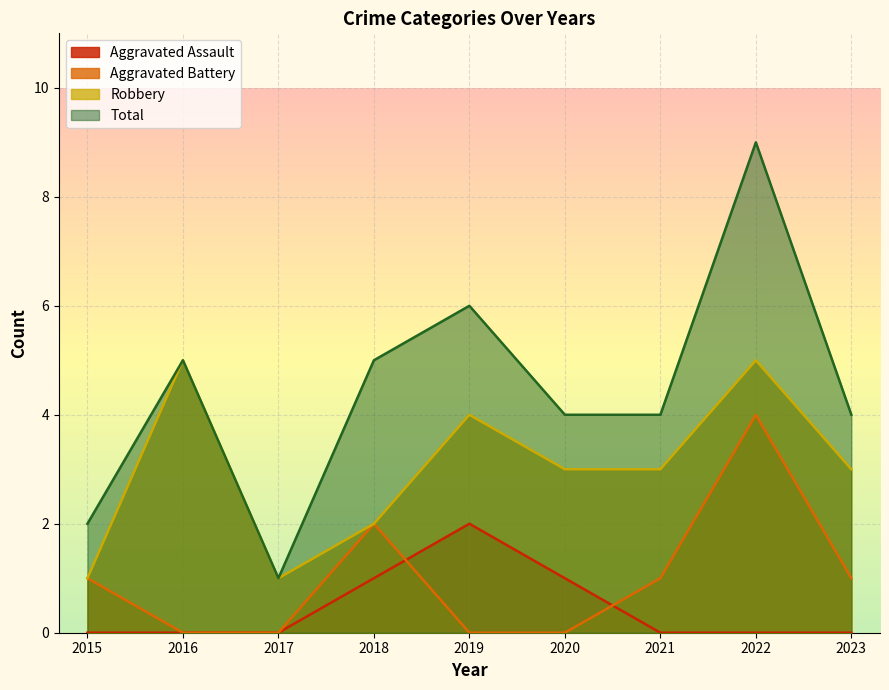

True or false: Total and Aggravated Assault cross at least once.

False